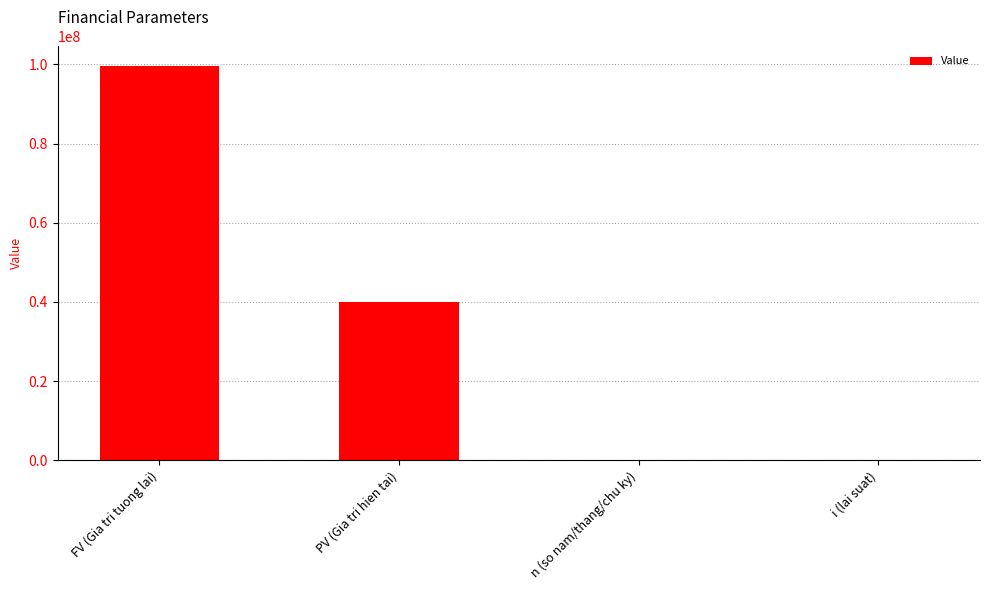

Which label corresponds to the largest value in the chart?

FV (Gia tri tuong lai)